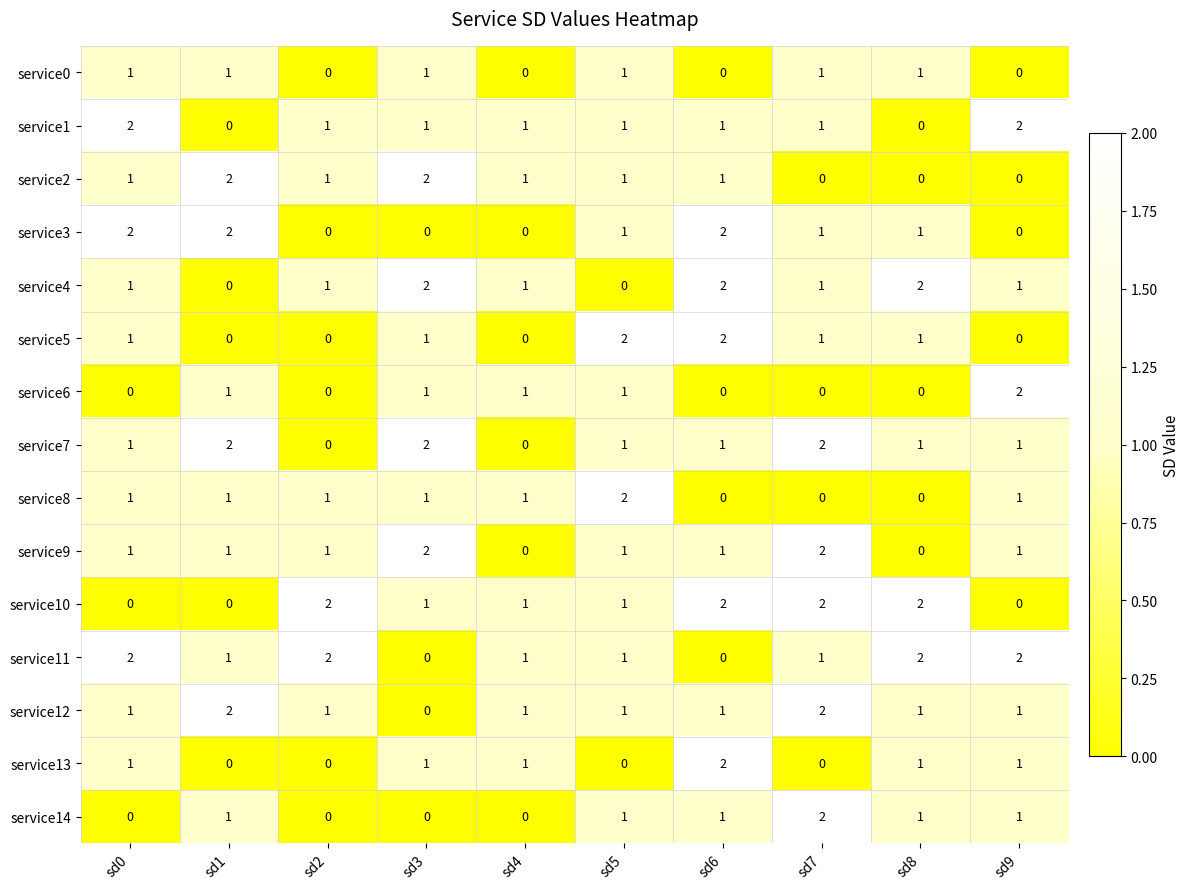

What is the sum of all service9 values?

10